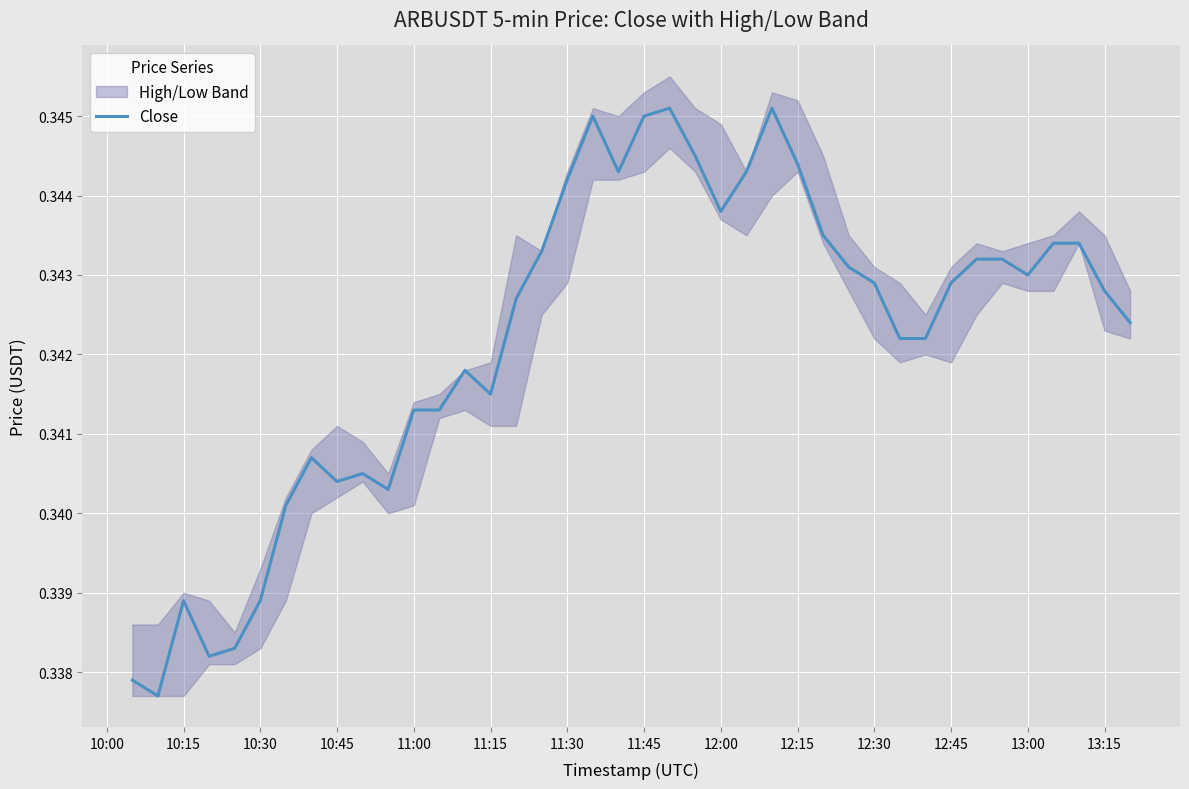

How many interior local valleys (lower than both neighbors) does the data have?

8